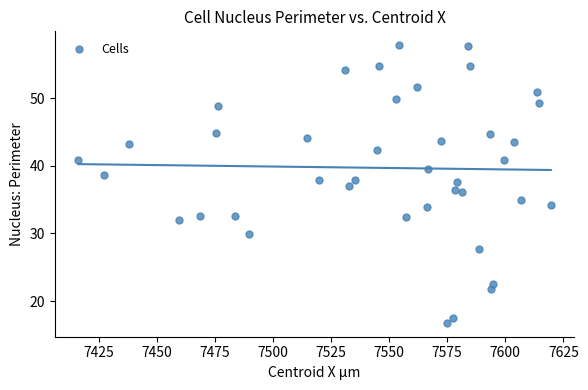

What is the range of Y values (max minus min)?

41.0